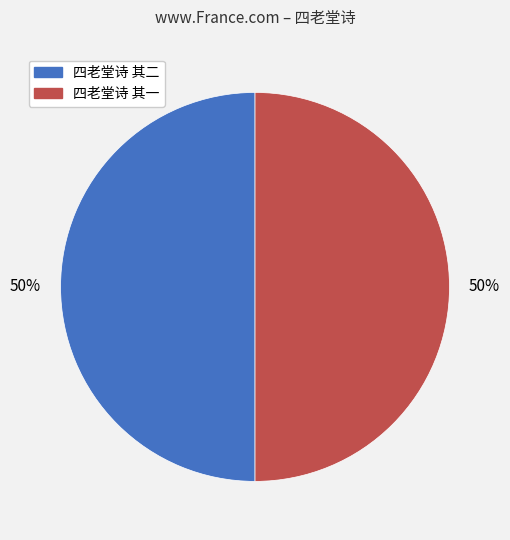

True or false: 四老堂诗 其一 accounts for 50% of the total.

True